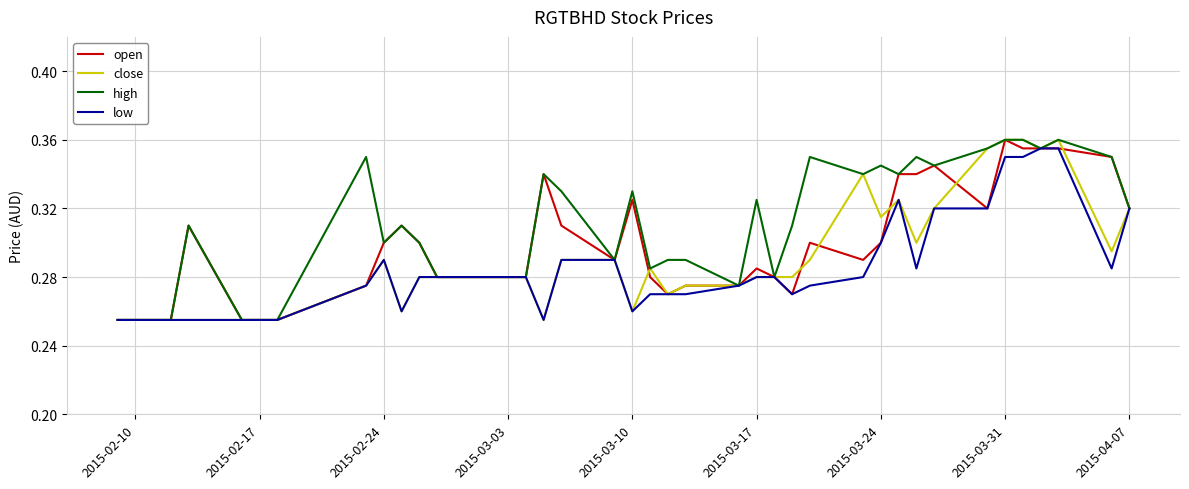

List the series in order of their overall mean, highest first.

high, open, close, low